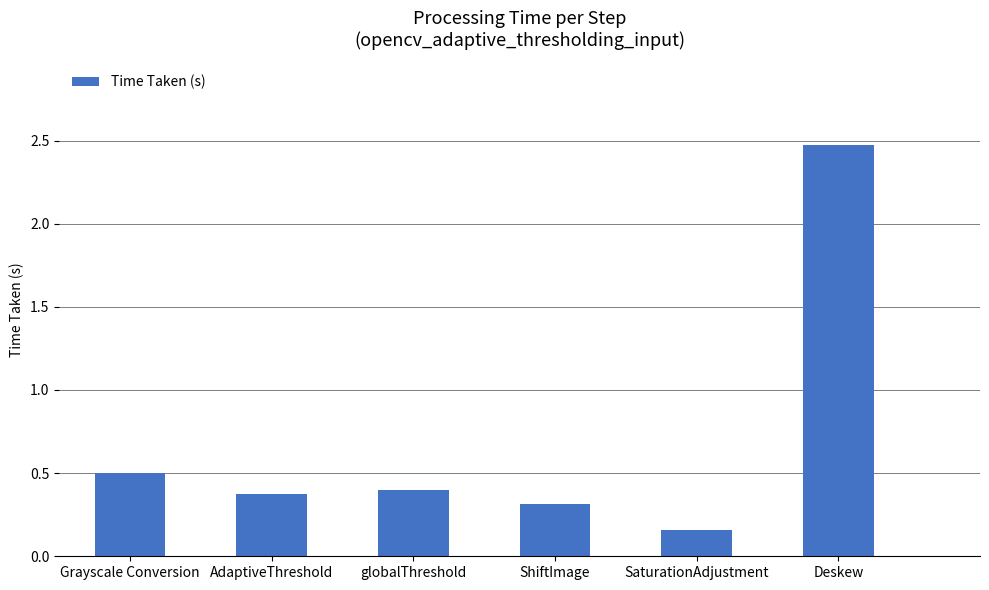

What position from the left is globalThreshold?

3